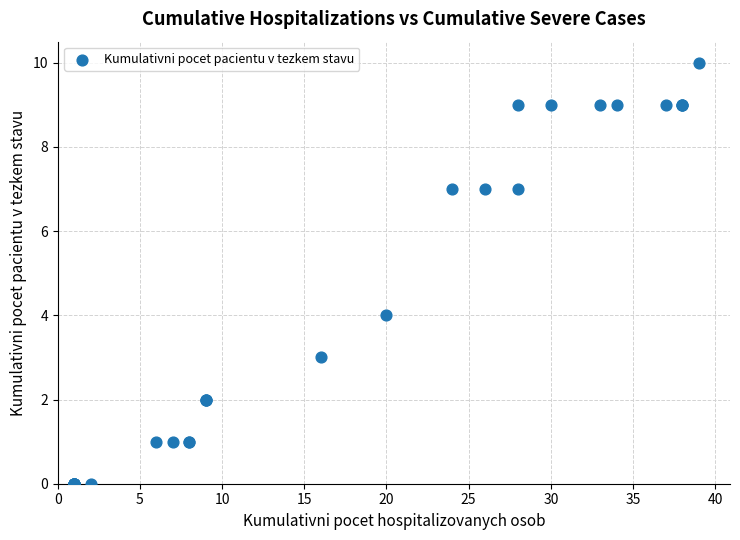

What Y value in the scatter plot is closest to 5?

4